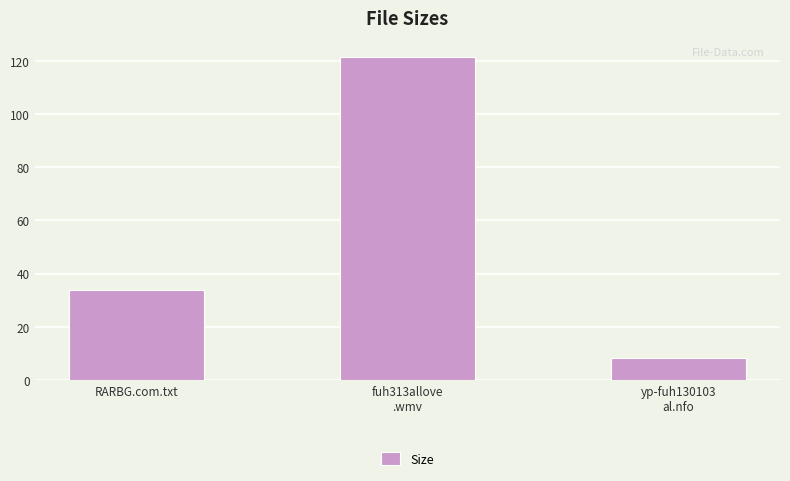

Rank the categories by value from highest to lowest.

fuh313allove
.wmv, RARBG.com.txt, yp-fuh130103
al.nfo